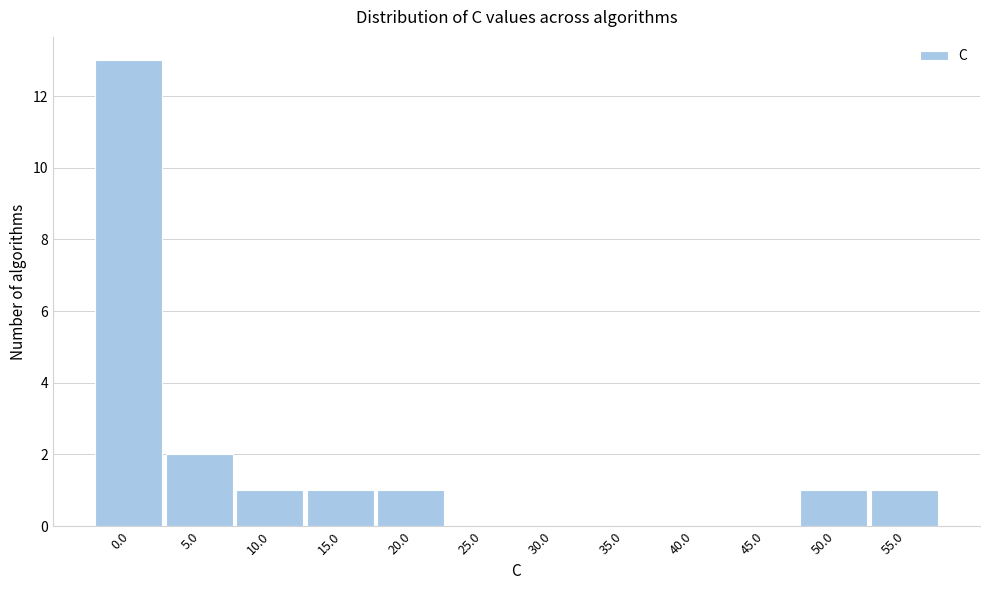

Reading left to right, list all the values displayed in this chart.

0.0=13	5.0=2	10.0=1	15.0=1	20.0=1	25.0=0	30.0=0	35.0=0	40.0=0	45.0=0	50.0=1	55.0=1